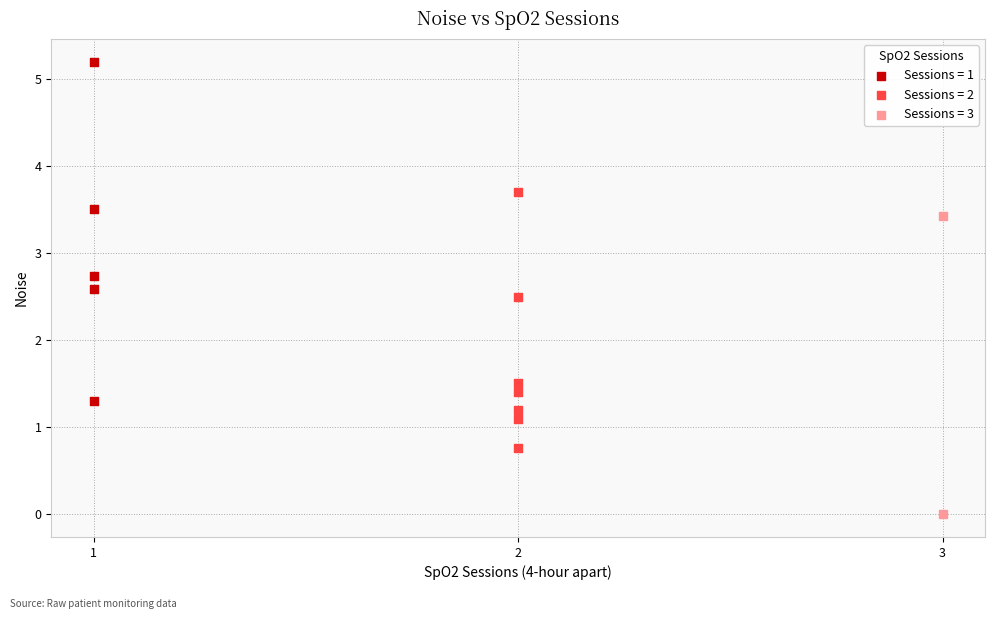

Which series reaches the maximum Y coordinate?

Sessions = 1